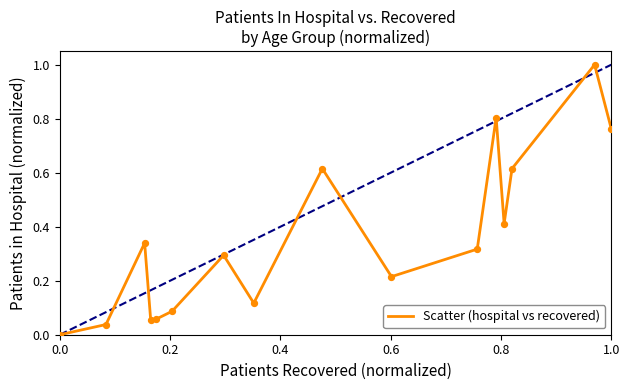

What is the maximum value shown in the chart?

1.0